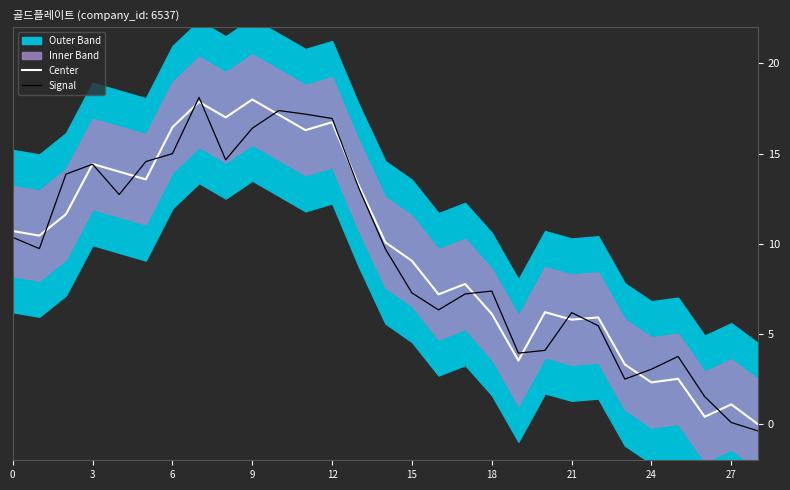

What is the difference between the highest and lowest values at 11?

0.9